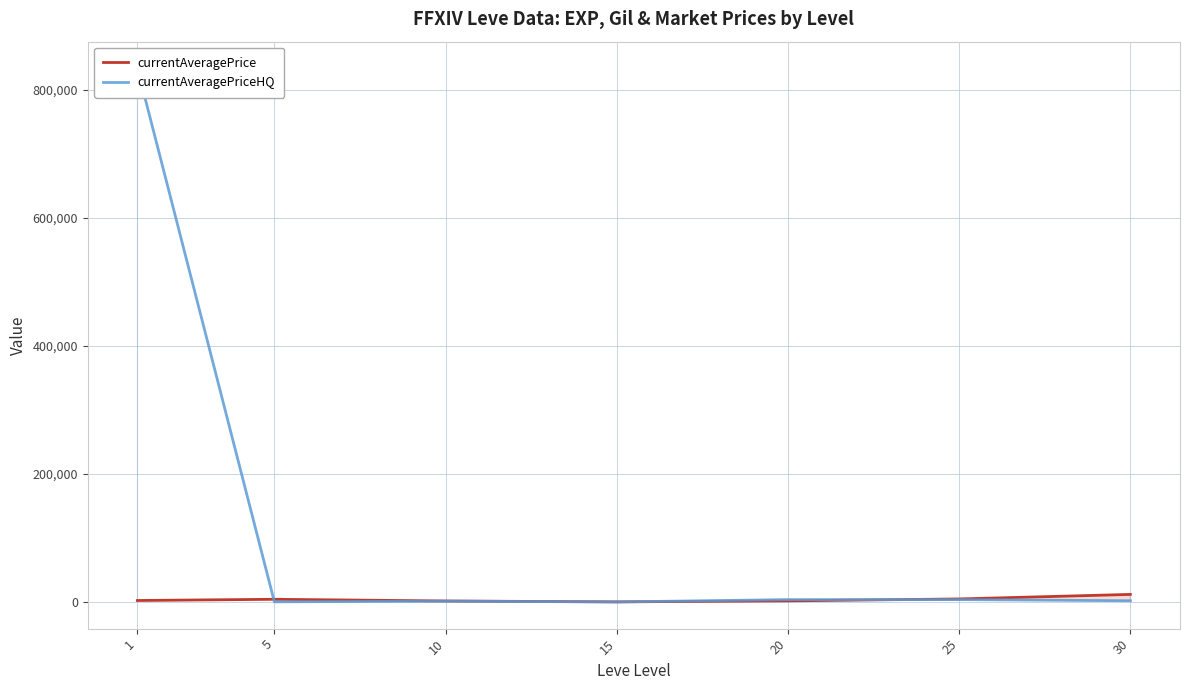

What is the sum of the currentAveragePriceHQ values at 20 and 1?

837089.7